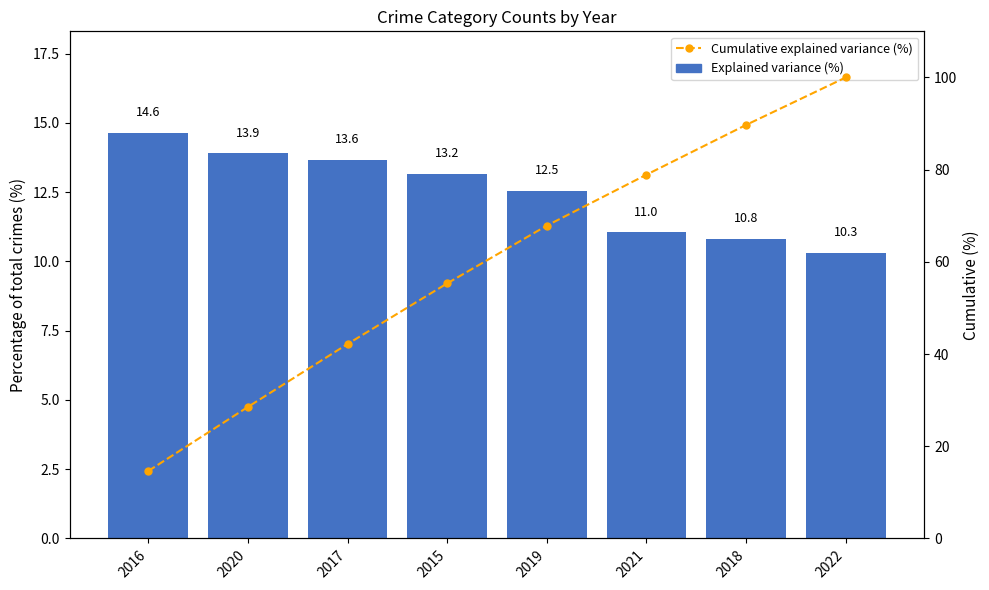

What is the value of the Explained variance (%) bar at the 7th from the left?

10.8